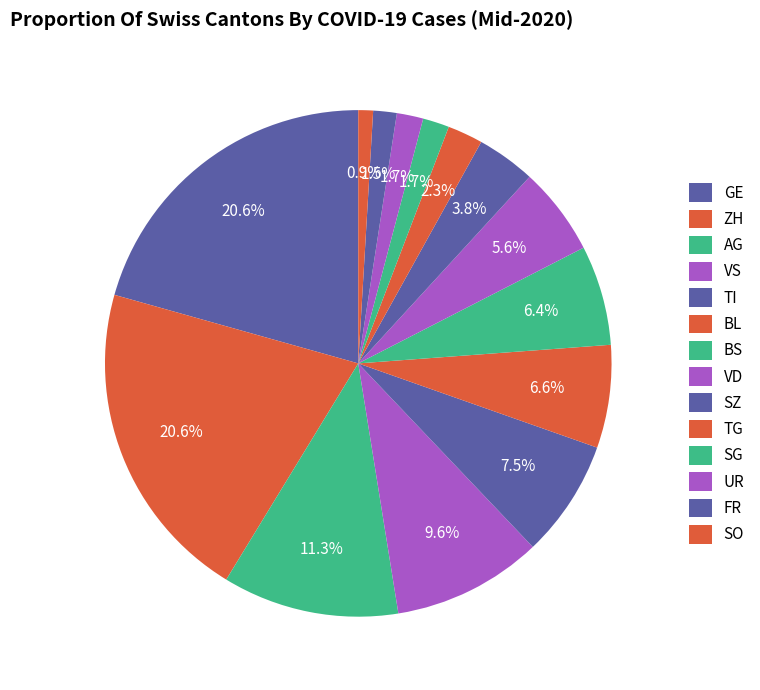

How many slices are in this pie chart?

14